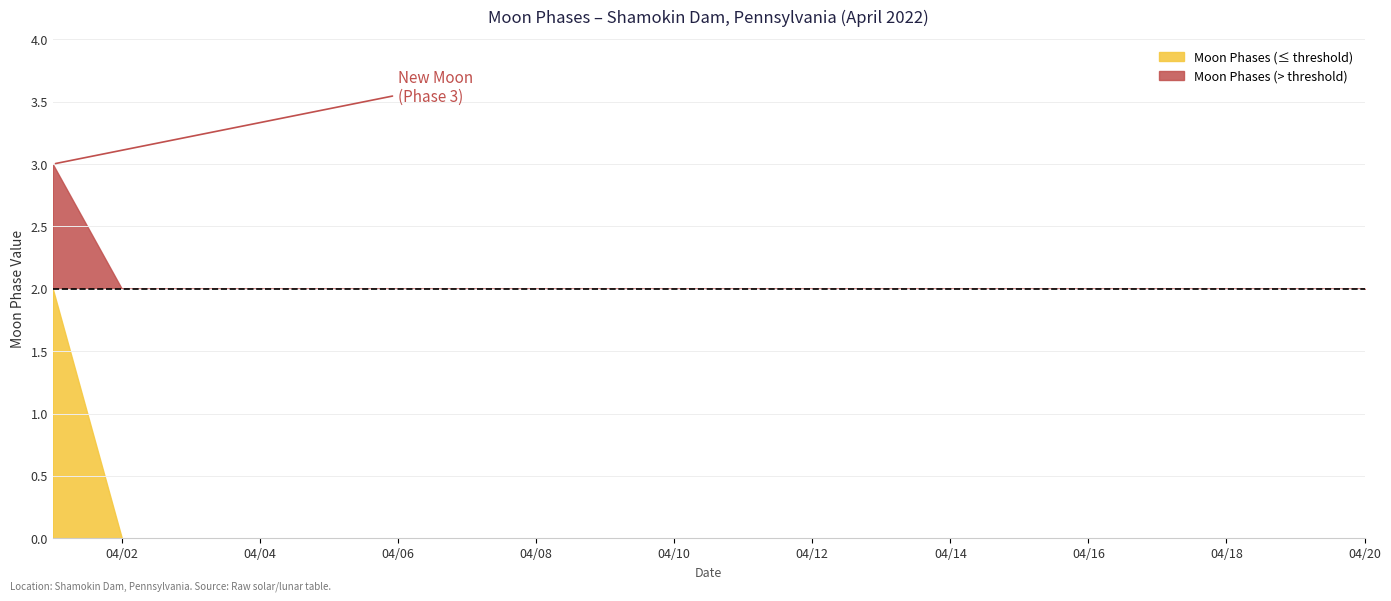

Reading right to left, extract all data points from this chart.

0	0	0	0	0	0	0	0	0	0	0	0	0	0	0	0	0	0	0	3